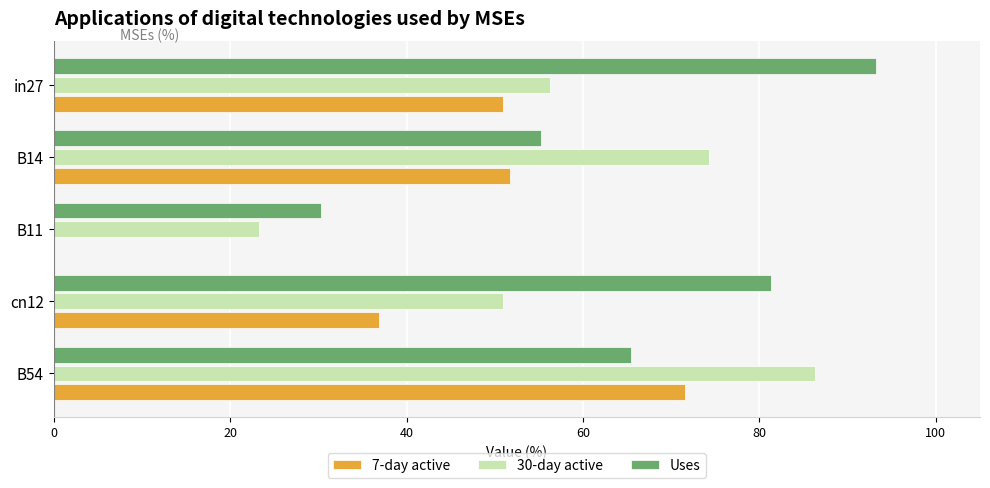

Between in27 and cn12, which series saw the biggest shift?

7-day active